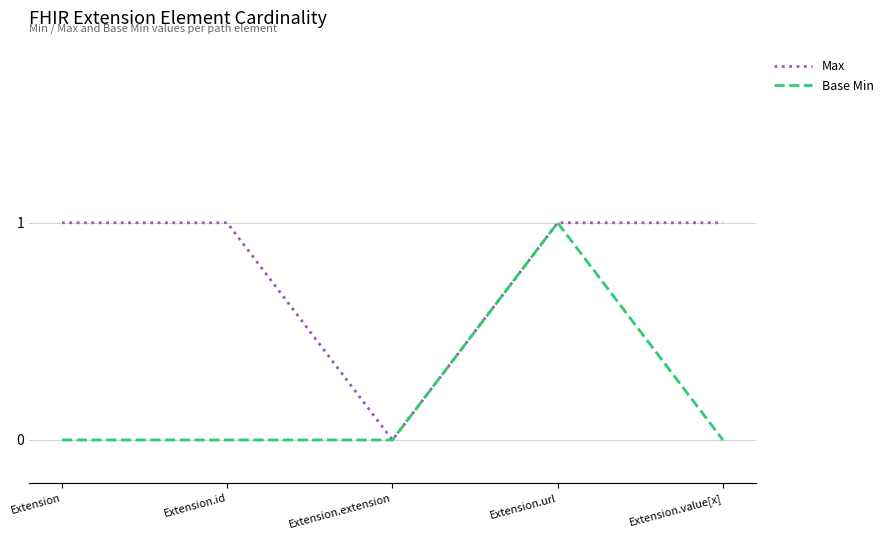

What is the average value of the Max series?

1